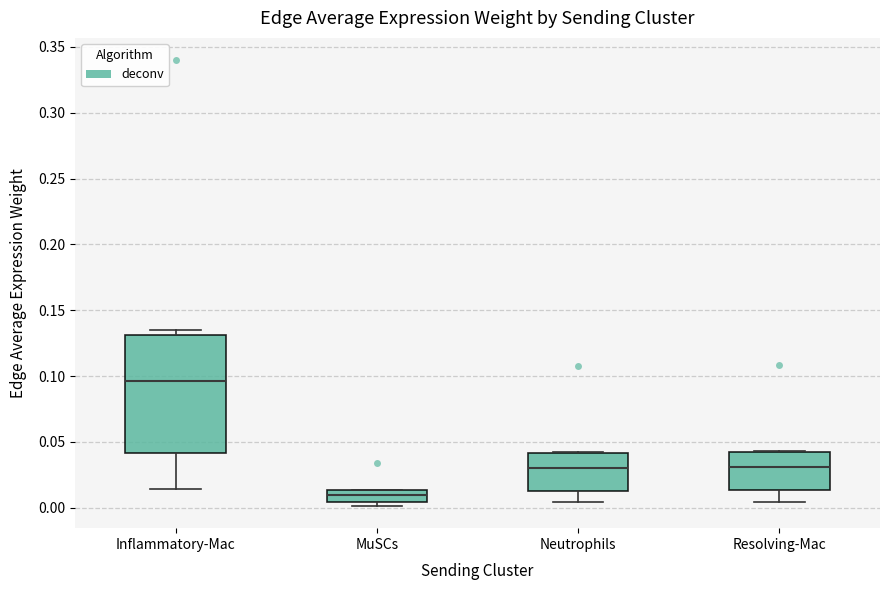

Comparing the boxes themselves (not the whiskers), which one is the tallest?

Inflammatory-Mac